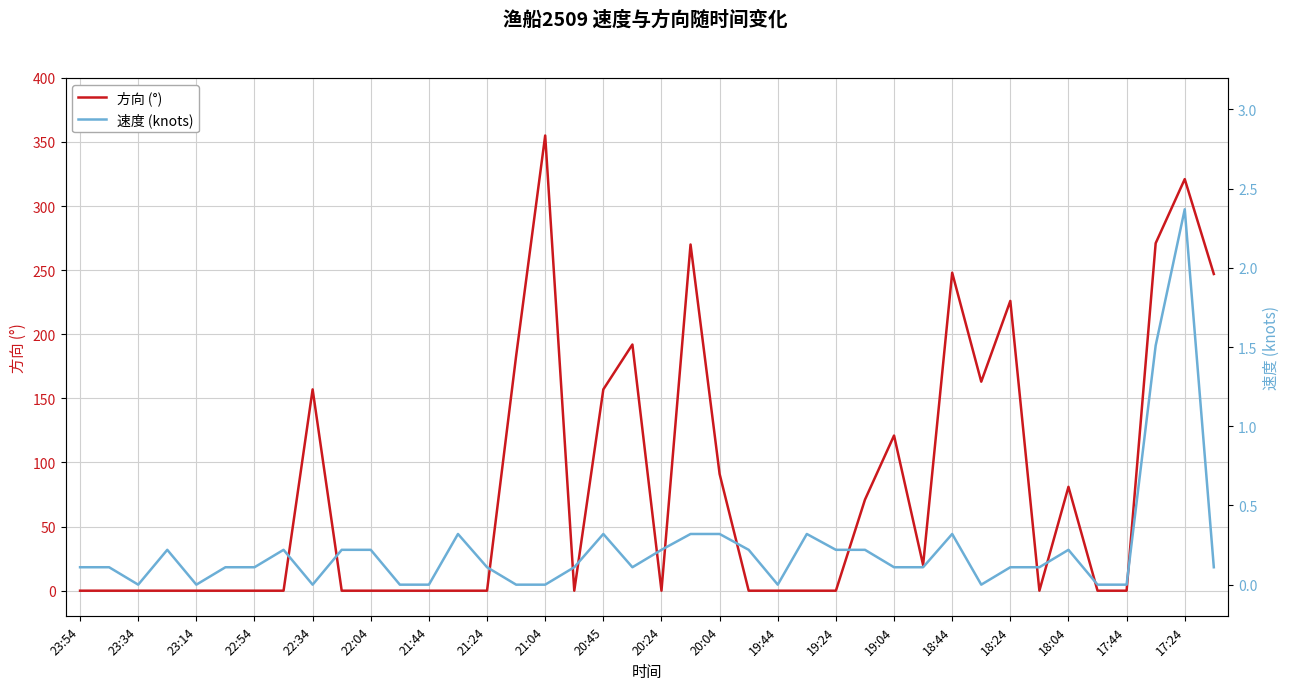

The 方向 (°) series shows -168 at 20:24. True or false?

False